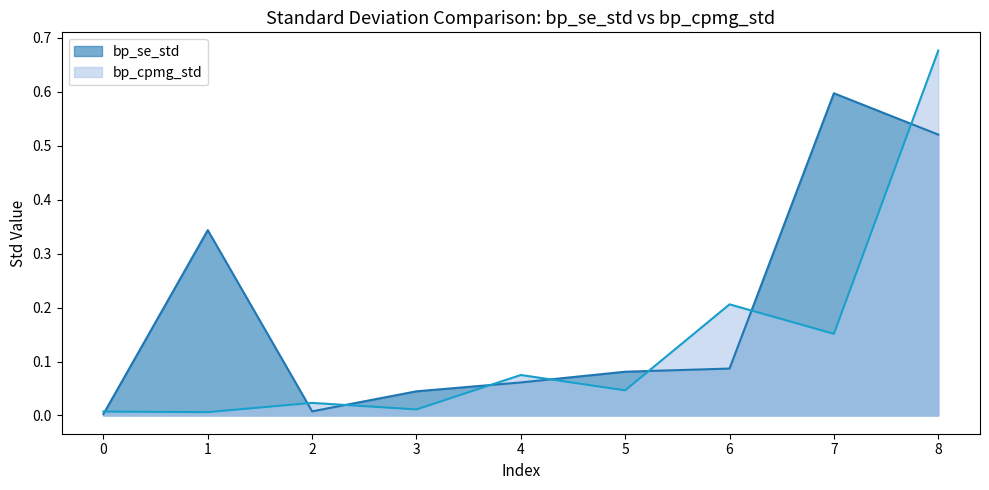

How many distinct data groups are displayed?

2